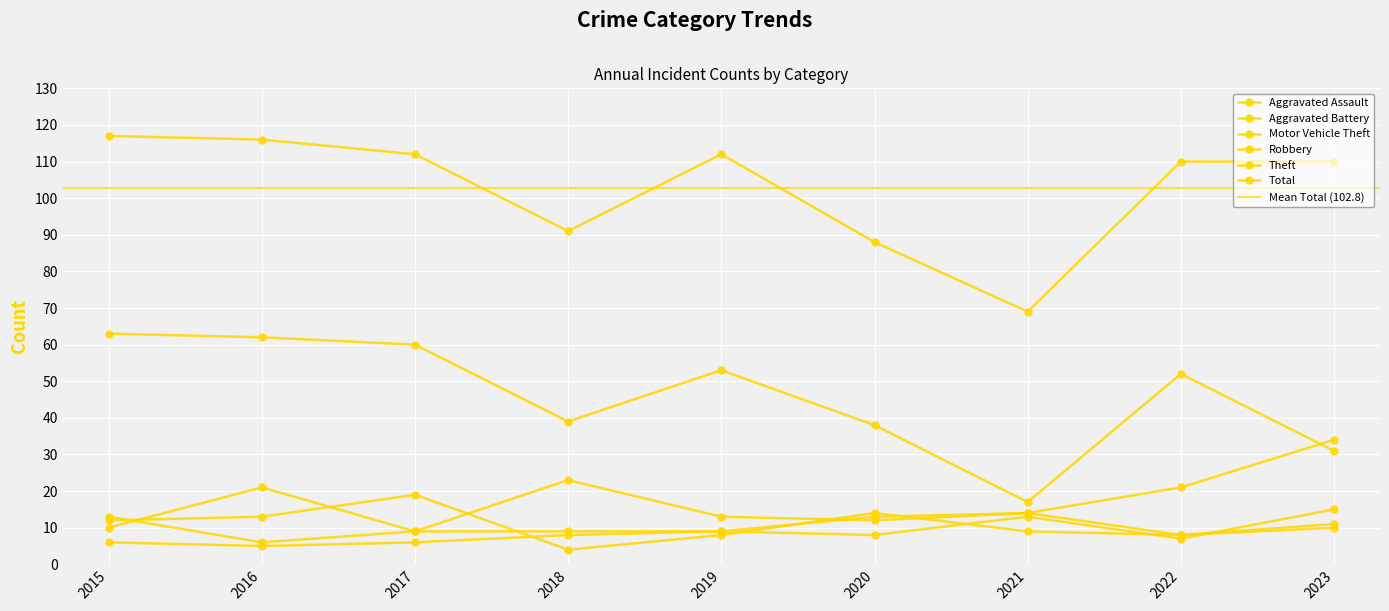

Reading right to left, what are all the values shown in this chart?

Aggravated Assault: 2023=15	2022=7	2021=13	2020=8	2019=9	2018=8	2017=6	2016=5	2015=6
Aggravated Battery: 2023=11	2022=8	2021=14	2020=13	2019=9	2018=9	2017=9	2016=6	2015=13
Motor Vehicle Theft: 2023=34	2022=21	2021=14	2020=12	2019=13	2018=23	2017=9	2016=21	2015=10
Robbery: 2023=10	2022=8	2021=9	2020=14	2019=8	2018=4	2017=19	2016=13	2015=12
Theft: 2023=31	2022=52	2021=17	2020=38	2019=53	2018=39	2017=60	2016=62	2015=63
Total: 2023=110	2022=110	2021=69	2020=88	2019=112	2018=91	2017=112	2016=116	2015=117